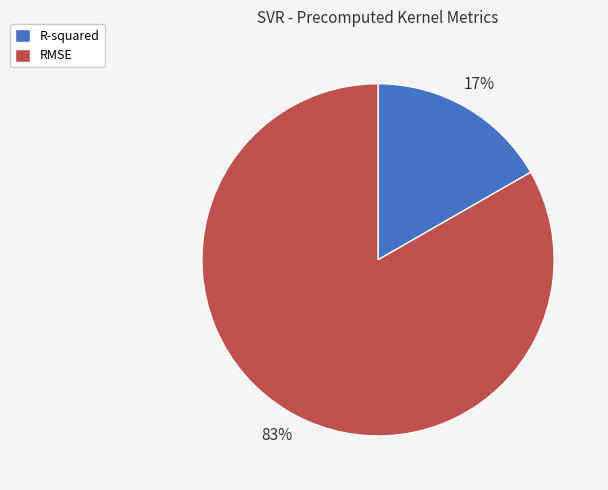

Is RMSE the majority of the pie?

Yes